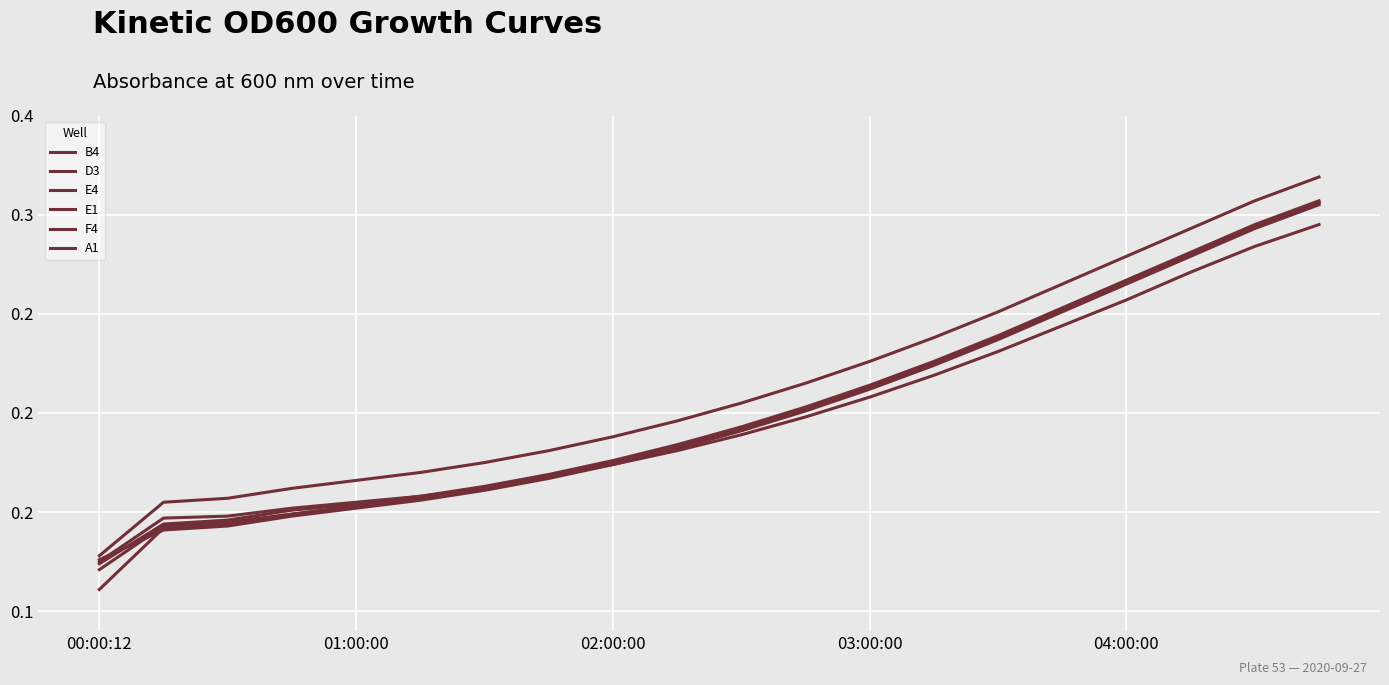

What is the maximum value for E4?

0.3